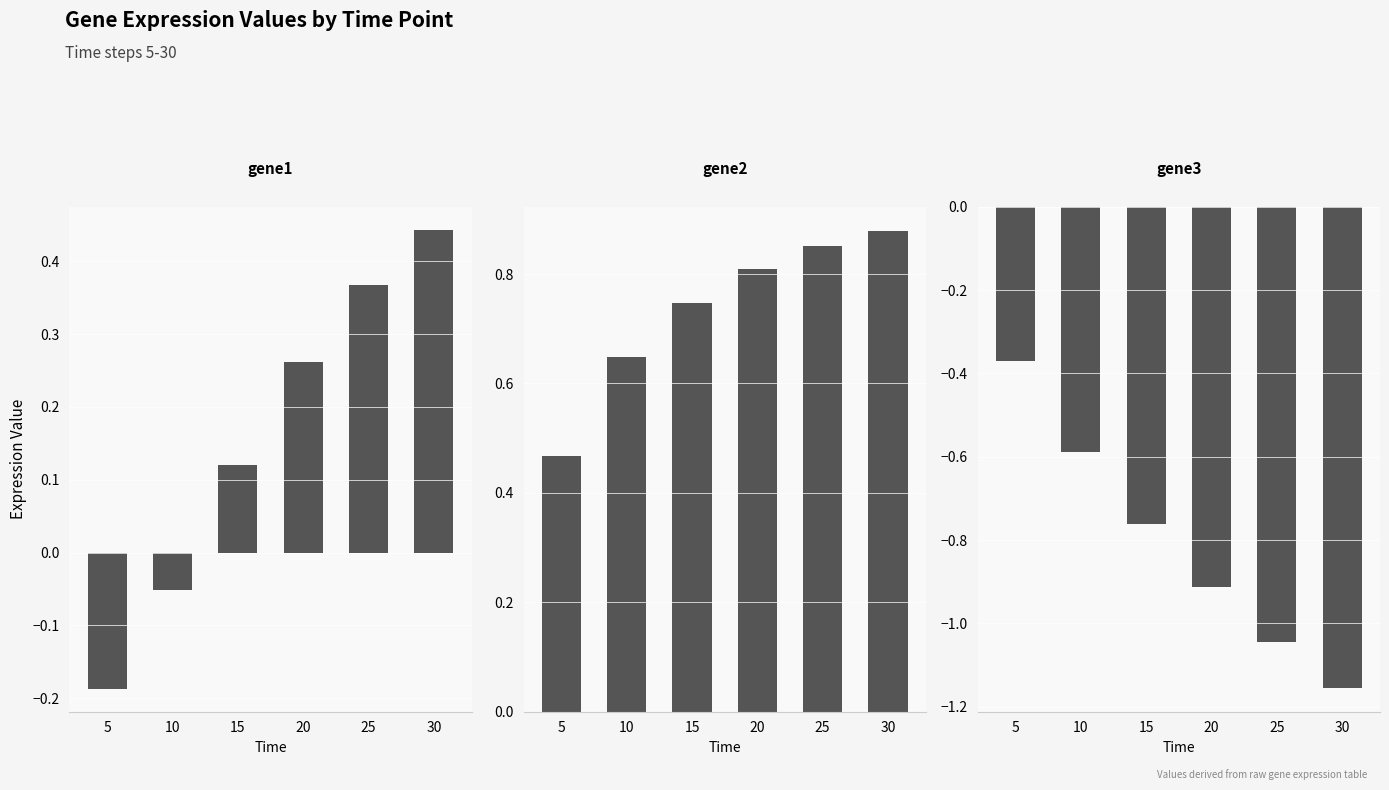

List the series in order of their overall mean, lowest first.

gene3, gene1, gene2